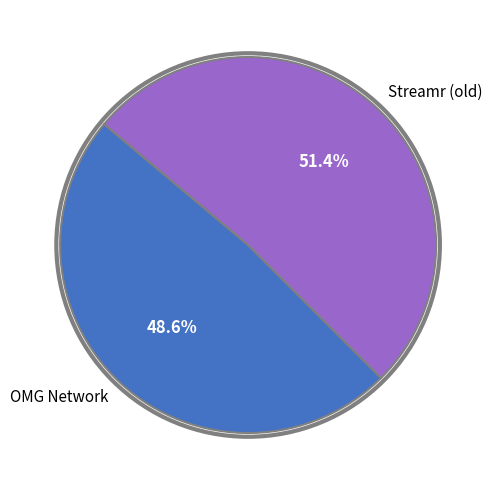

What is the ratio of the value at OMG Network to the value at Streamr (old)?

0.9